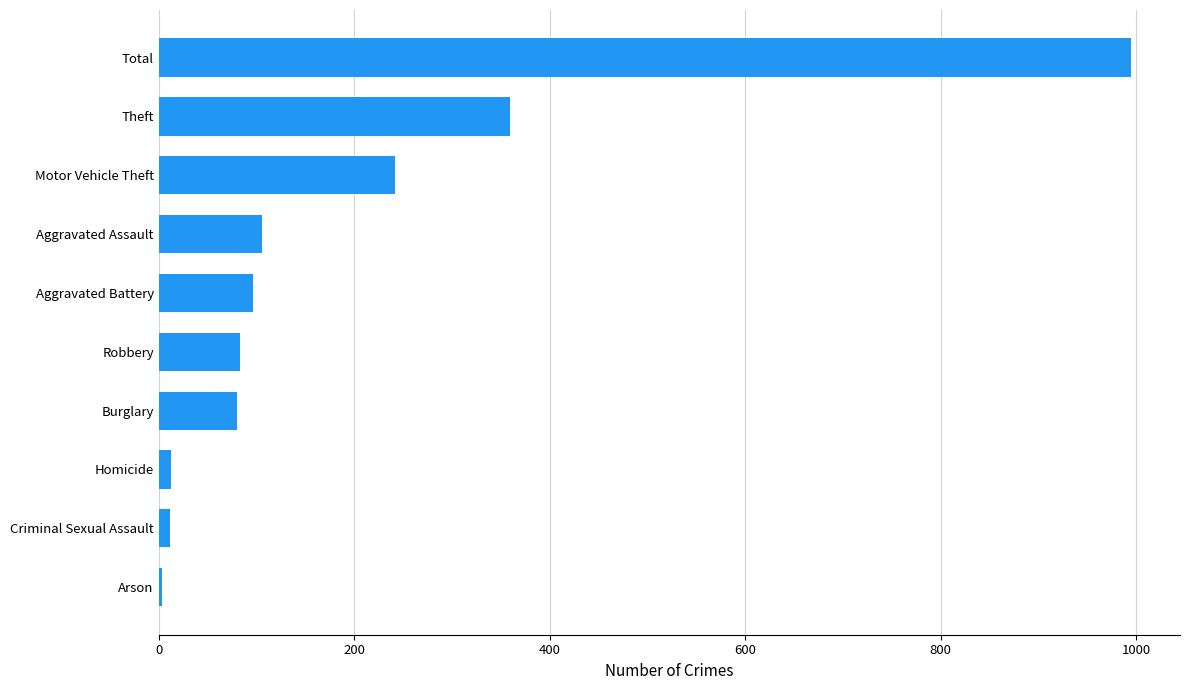

What is the maximum value shown in the chart?

995